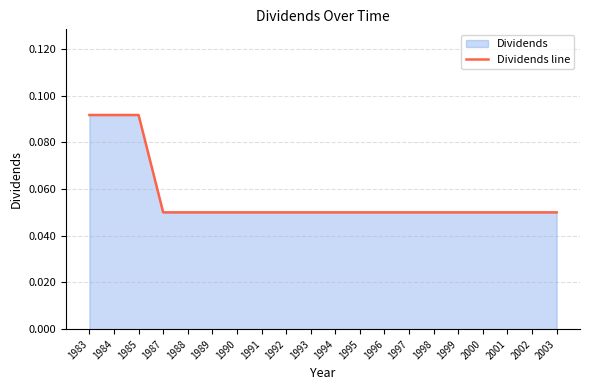

What is the sum of all values?

1.1